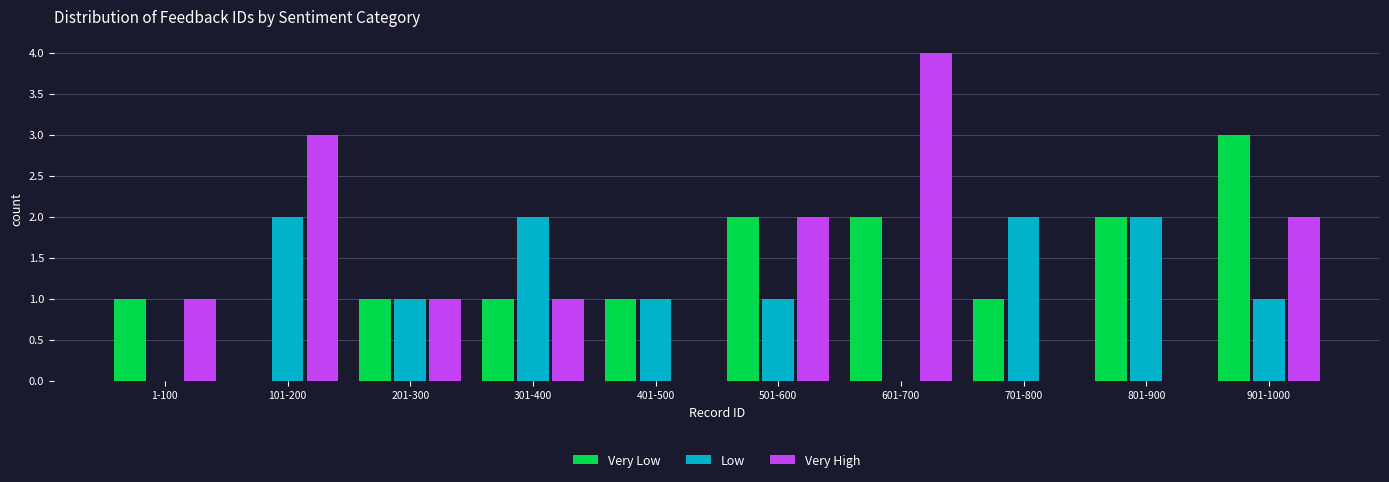

Reading left to right, what are all the values shown in this chart?

Very Low: 1-100=1	101-200=0	201-300=1	301-400=1	401-500=1	501-600=2	601-700=2	701-800=1	801-900=2	901-1000=3
Low: 1-100=0	101-200=2	201-300=1	301-400=2	401-500=1	501-600=1	601-700=0	701-800=2	801-900=2	901-1000=1
Very High: 1-100=1	101-200=3	201-300=1	301-400=1	401-500=0	501-600=2	601-700=4	701-800=0	801-900=0	901-1000=2